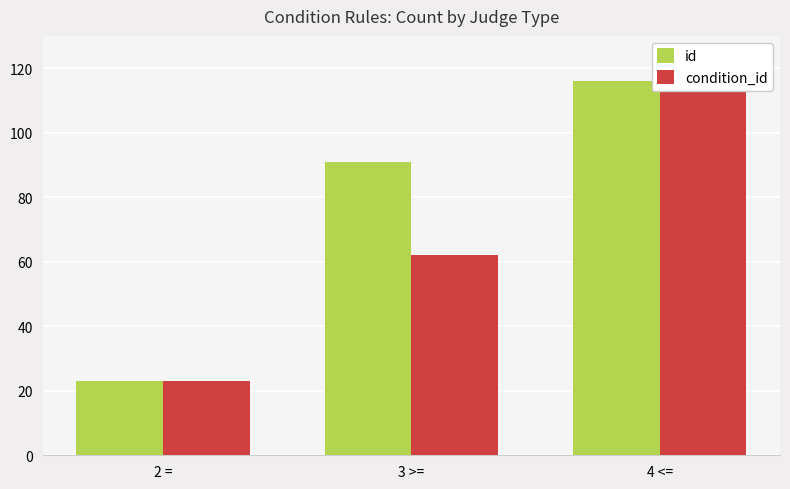

At 3 >=, list the series in order from largest to smallest.

id, condition_id